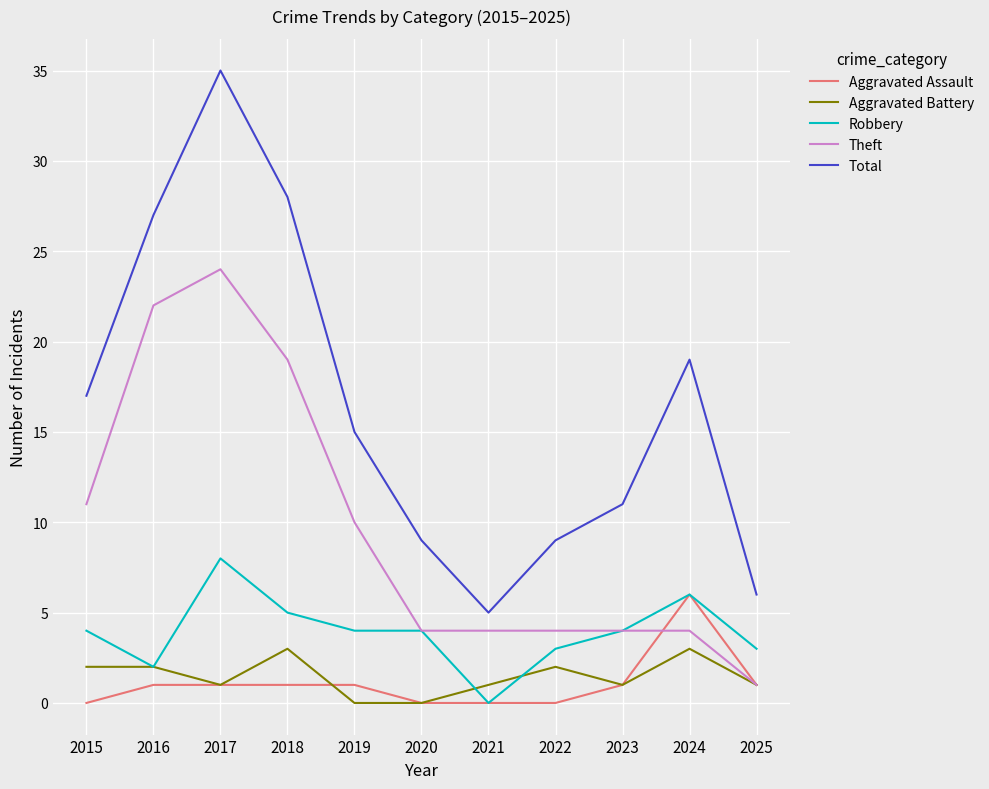

True or false: Total and Robbery intersect in this chart.

False